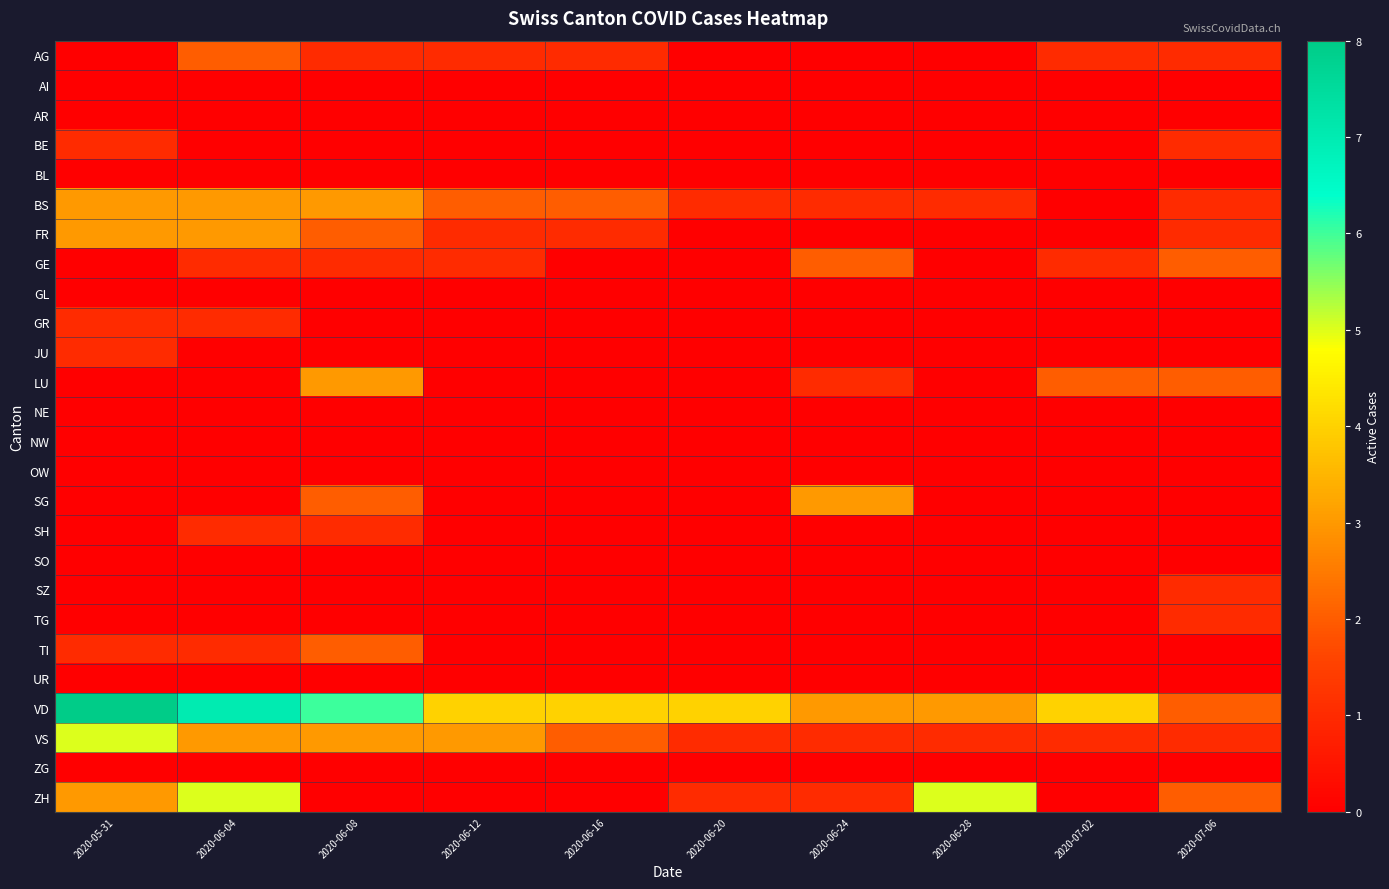

At which category is the sum across all series the highest?

2020-06-04